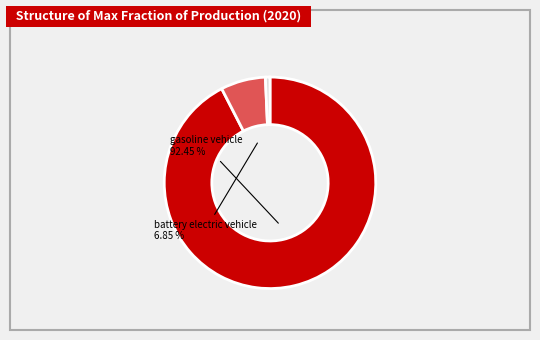

How many segments does this pie chart have?

3